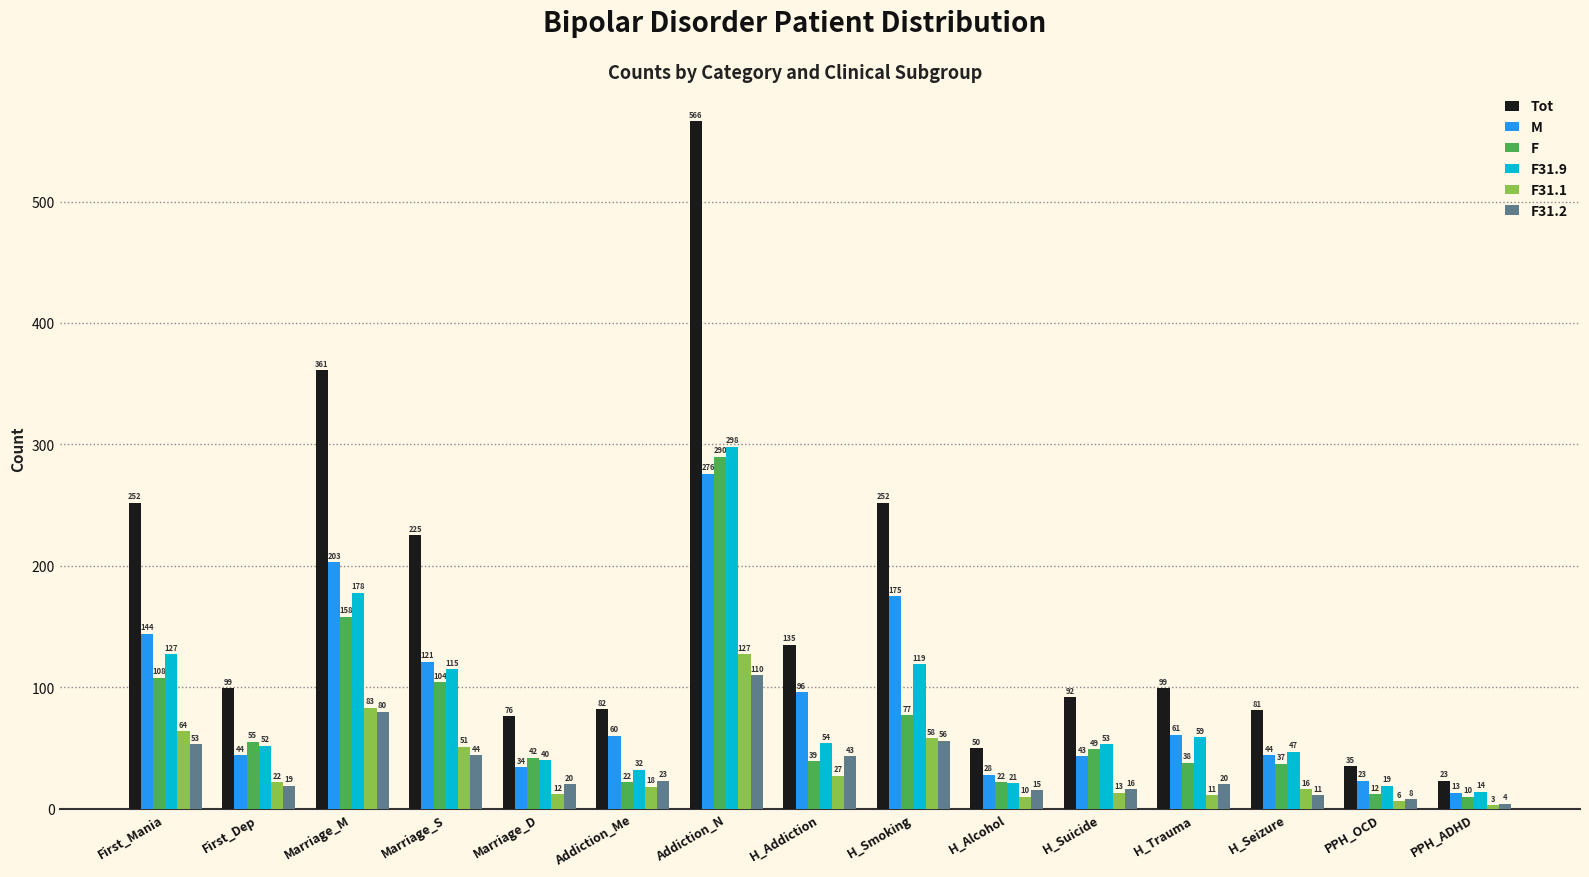

Rank the series by their maximum value, from lowest to highest.

F31.2, F31.1, M, F, F31.9, Tot